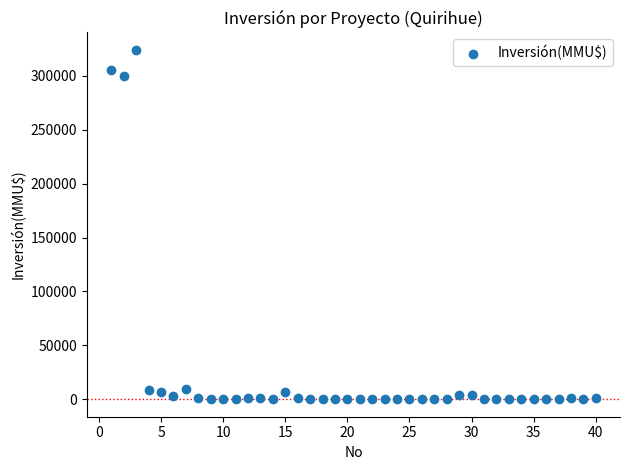

What is the range of Y values (max minus min)?

324020